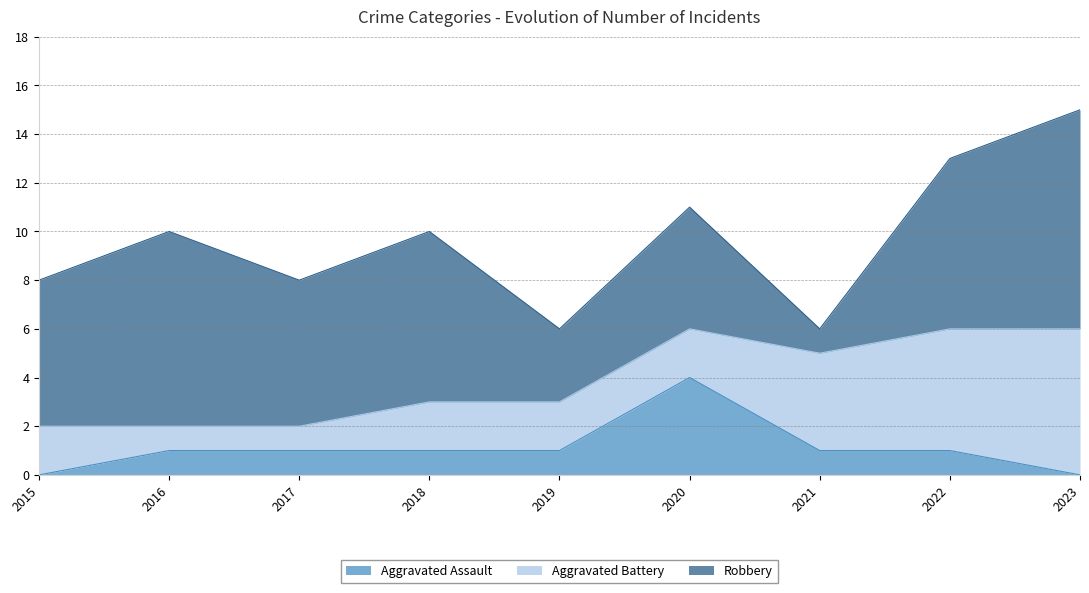

Which series has the largest range (max minus min)?

Robbery